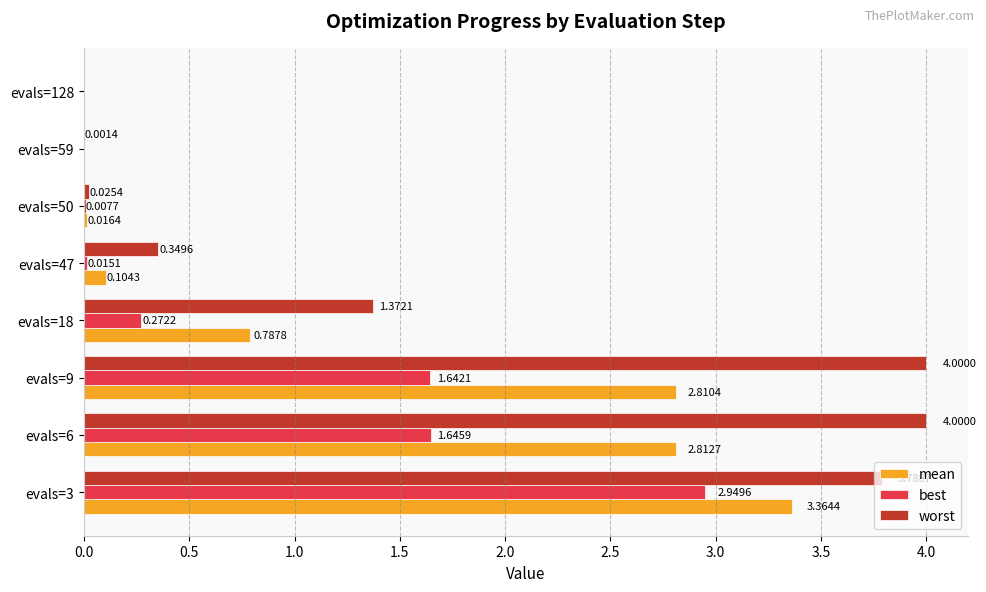

Which series changed the most between evals=3 and evals=59?

worst